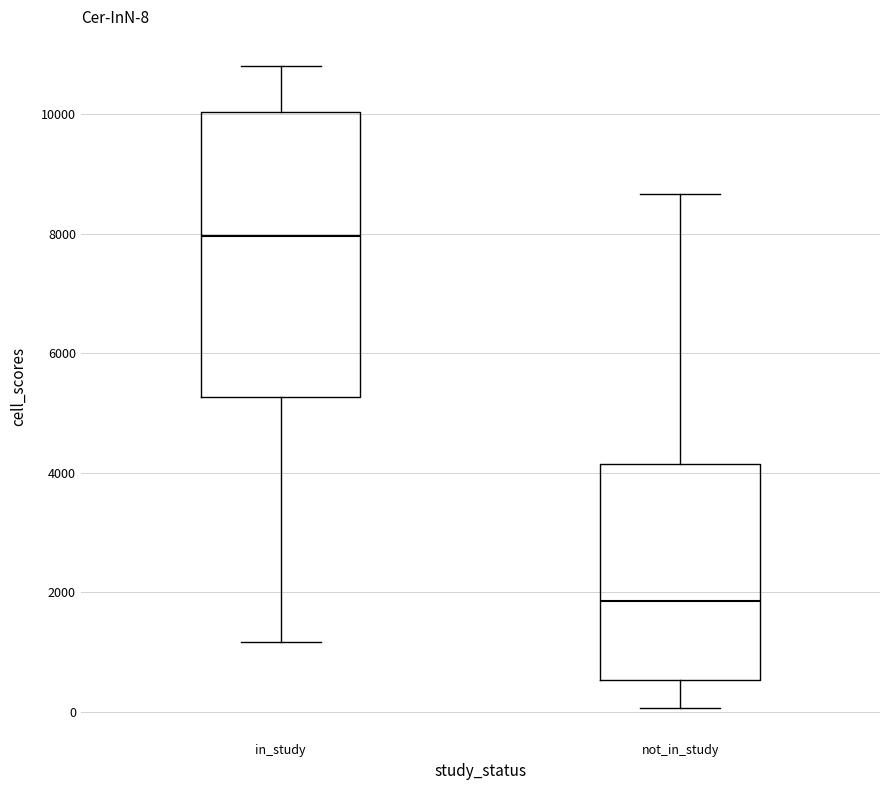

Which box is the tallest, from its lower edge to its upper edge?

in_study